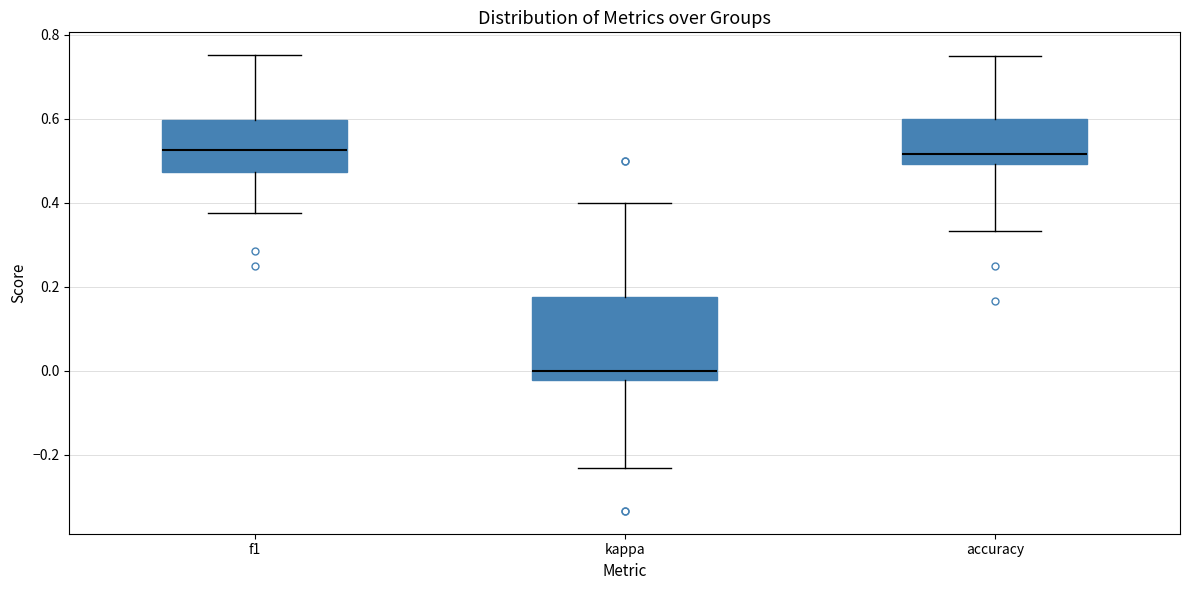

Reading left to right, read every box against the y-axis: the position of its median line, the range the box covers, and the ends of its whiskers. The values are not printed on the chart, so give them approximately, as read against the axis.

f1: median 0.52, box 0.48 to 0.60, whiskers 0.38 to 0.76
kappa: median 0.00, box -0.02 to 0.18, whiskers -0.24 to 0.40
accuracy: median 0.52, box 0.50 to 0.60, whiskers 0.34 to 0.76